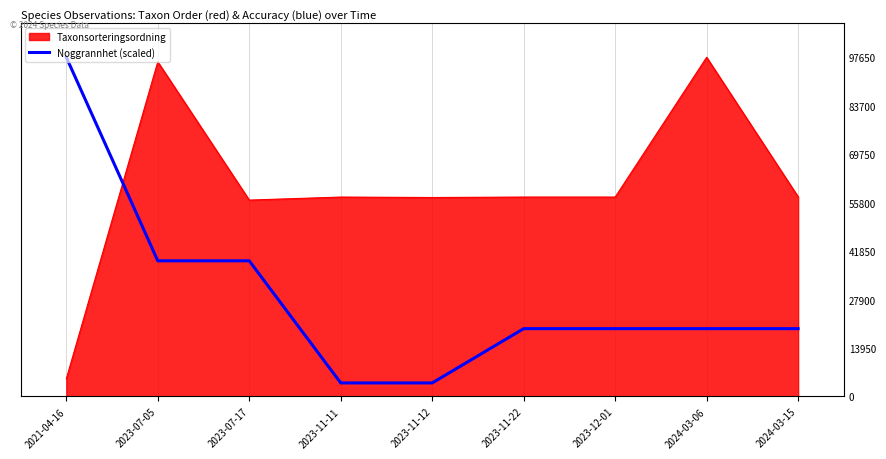

Which label corresponds to the smallest value in the chart?

2023-11-11